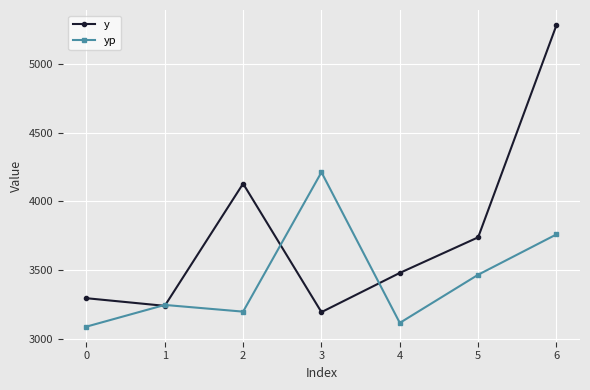

What is the spread (max minus min) of values at 1?

6.6